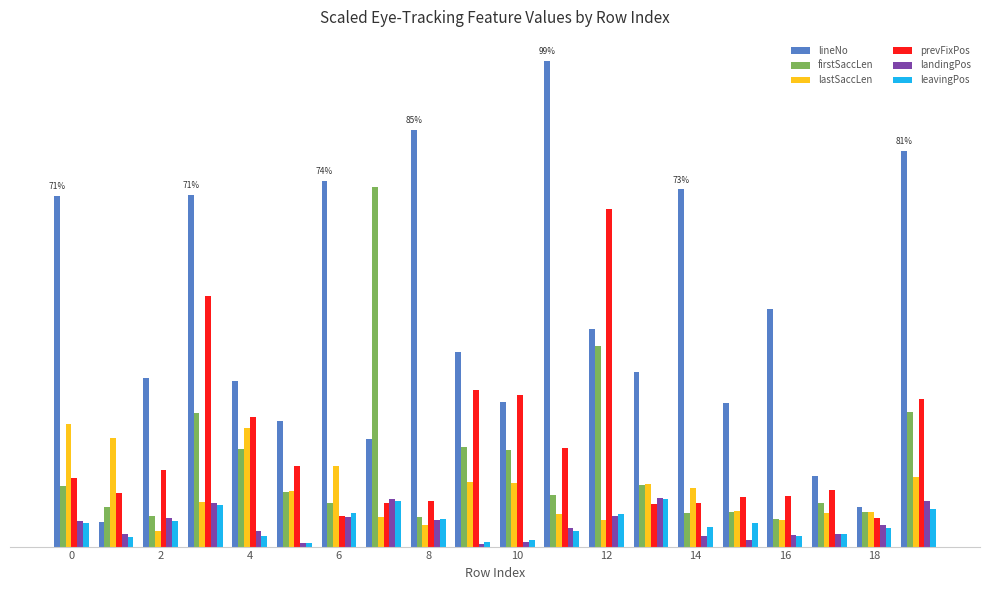

What are all the series names shown in the legend?

lineNo, firstSaccLen, lastSaccLen, prevFixPos, landingPos, leavingPos